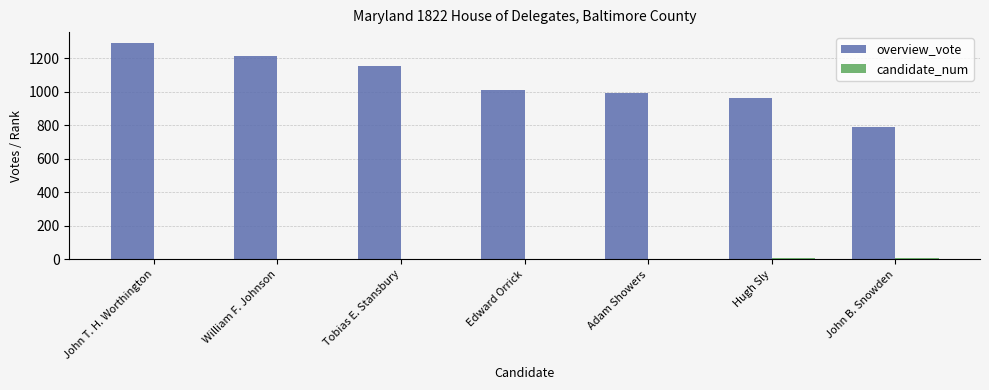

Between John T. H. Worthington and Adam Showers, which series saw the biggest shift?

overview_vote